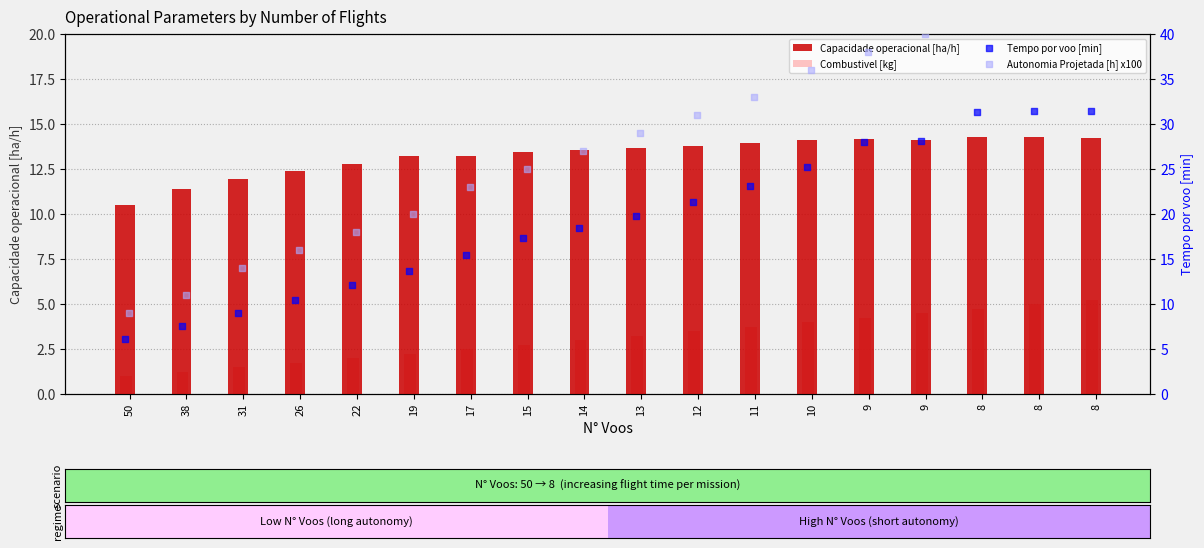

Which series has the largest Y range (max minus min)?

Autonomia Projetada [h] x100